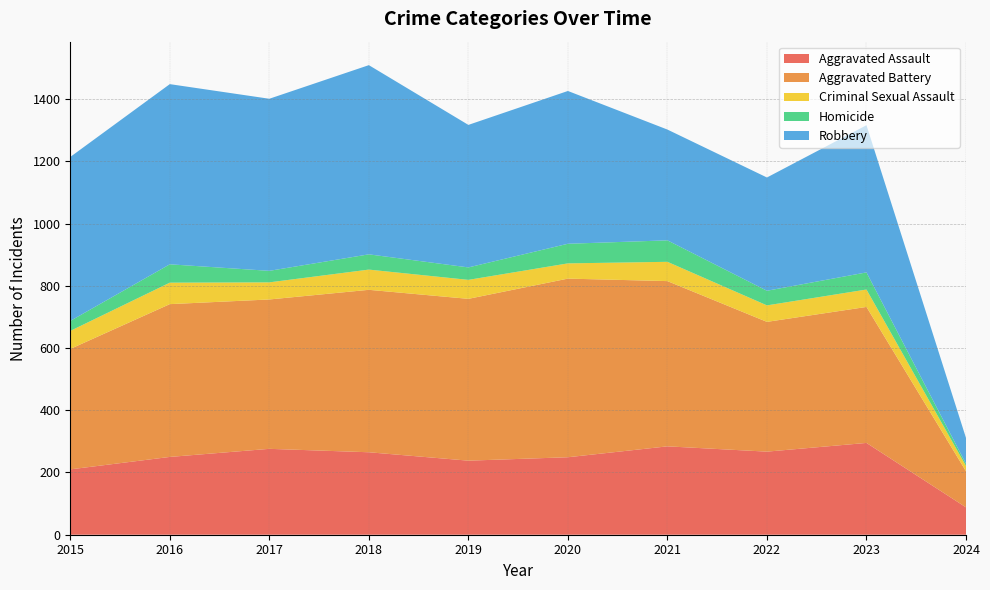

Reading left to right, list all the values displayed in this chart.

Aggravated Assault: 2015=210	2016=250	2017=276	2018=265	2019=238	2020=249	2021=284	2022=267	2023=295	2024=88
Aggravated Battery: 2015=387	2016=491	2017=480	2018=522	2019=520	2020=574	2021=531	2022=417	2023=437	2024=116
Criminal Sexual Assault: 2015=58	2016=69	2017=55	2018=65	2019=61	2020=49	2021=62	2022=53	2023=56	2024=17
Homicide: 2015=32	2016=59	2017=37	2018=49	2019=40	2020=63	2021=69	2022=47	2023=55	2024=7
Robbery: 2015=527	2016=579	2017=553	2018=608	2019=458	2020=491	2021=356	2022=364	2023=473	2024=83